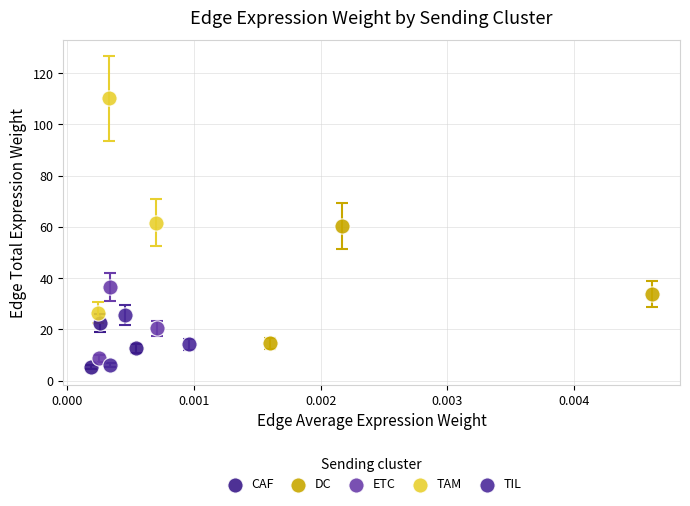

Which series has the widest spread of Y values?

TAM